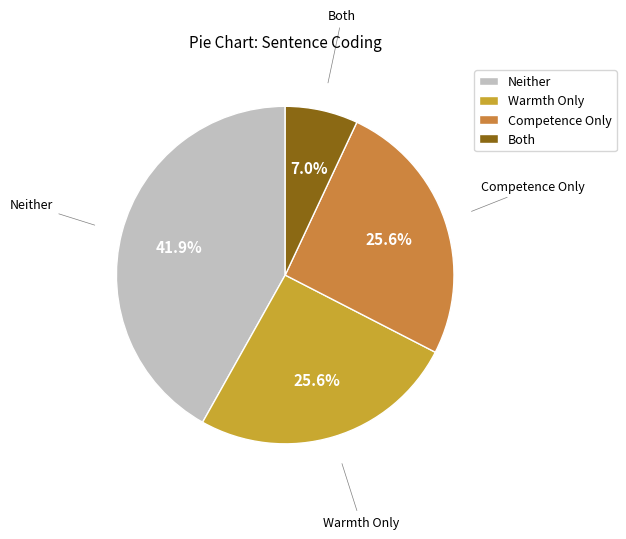

Which slice is the largest?

Neither